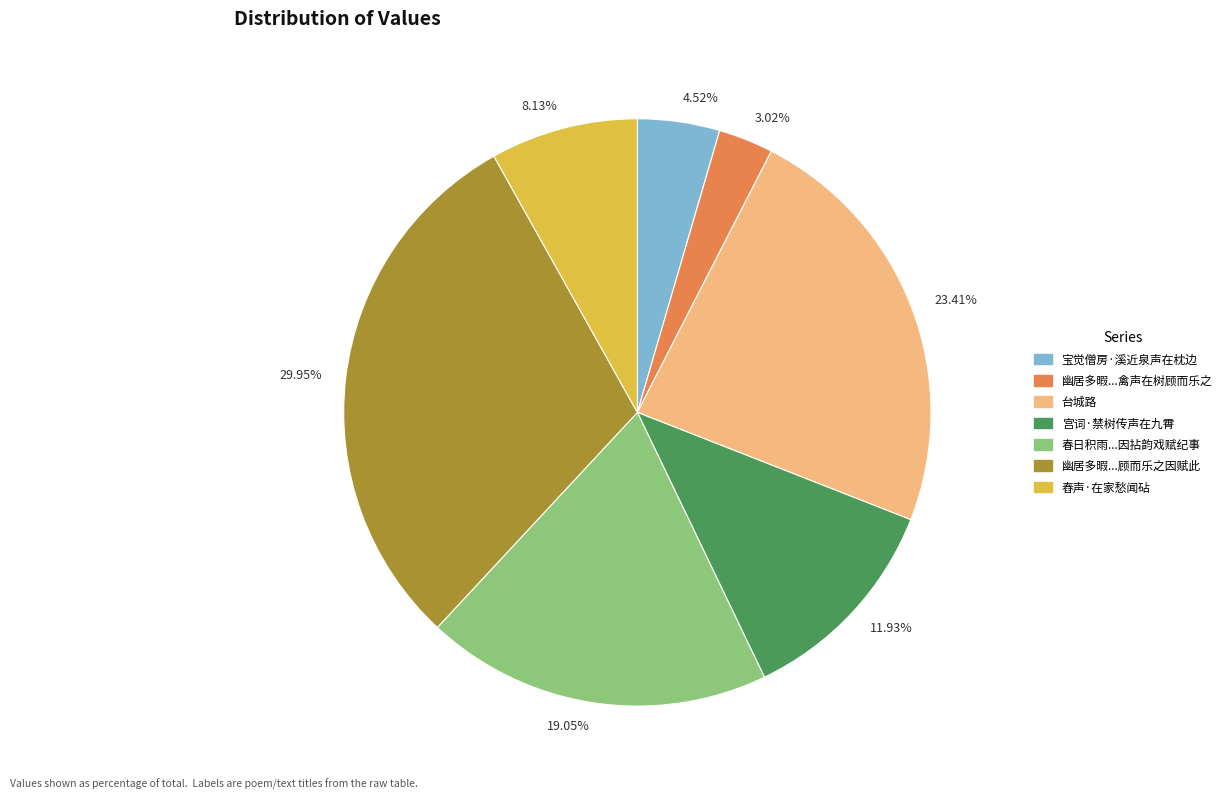

Is there any slice that represents more than half of the pie?

No